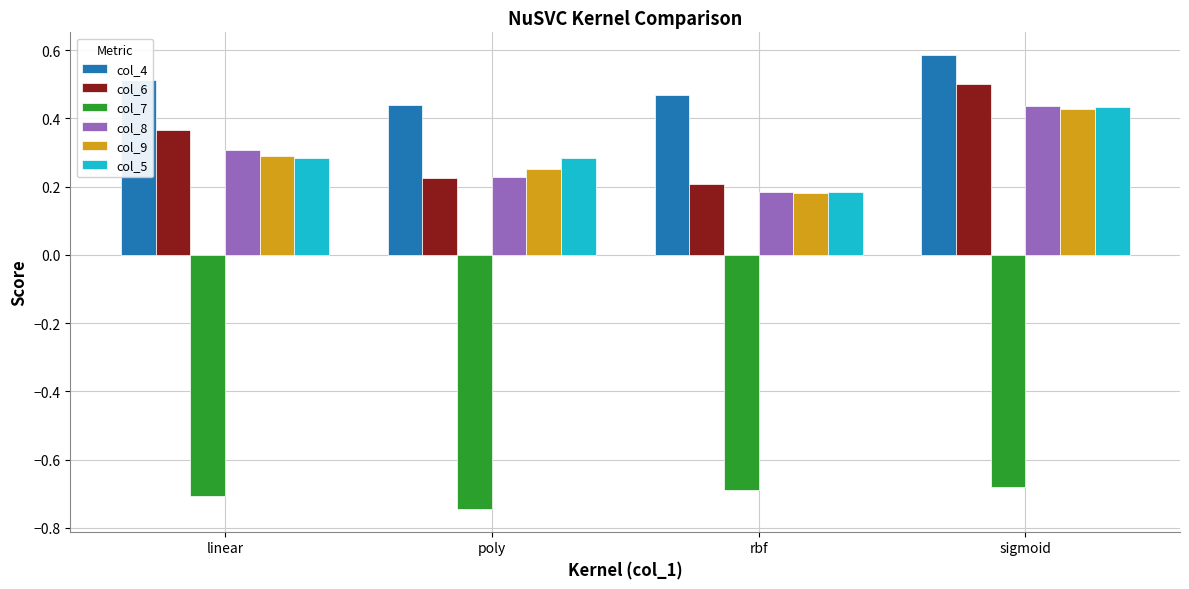

What is the sum of the col_4 values at poly and linear?

1.0